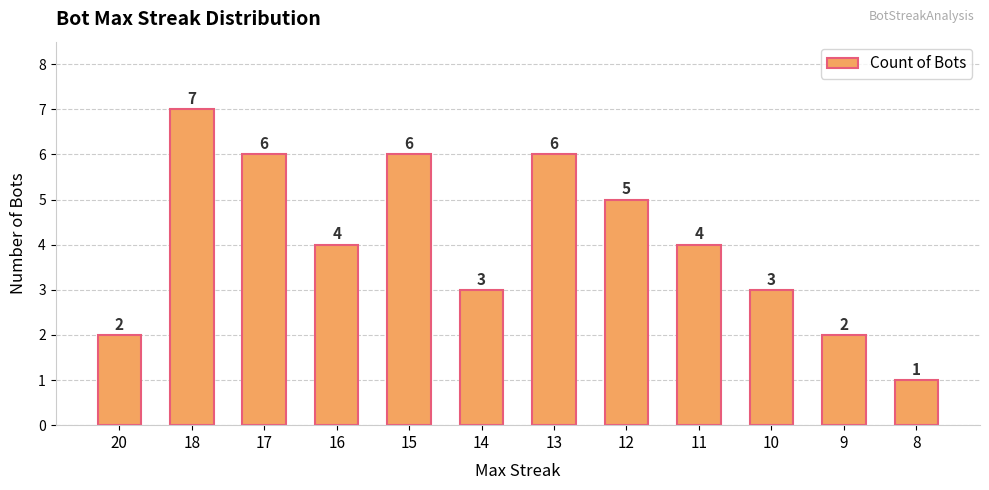

Approximately how many times larger is the value at 13 compared to 20?

3.0